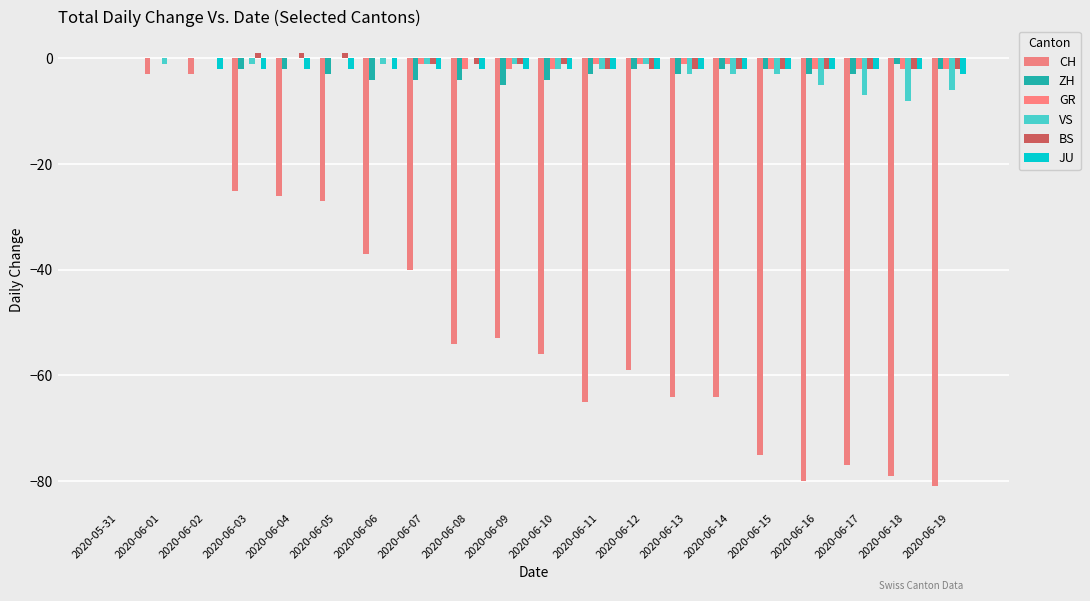

How many groups of bars are there?

20